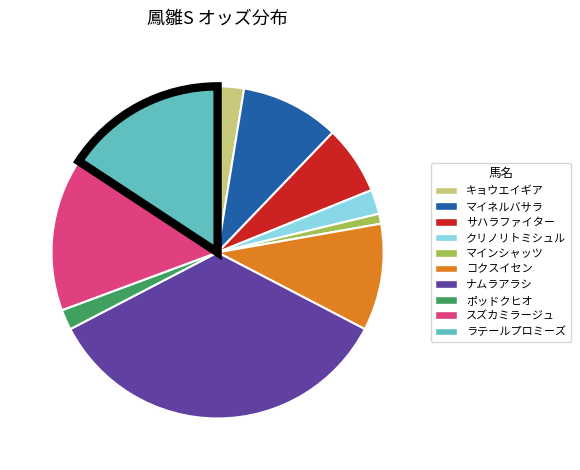

The コクスイセン slice represents 10% of the pie. True or false?

True